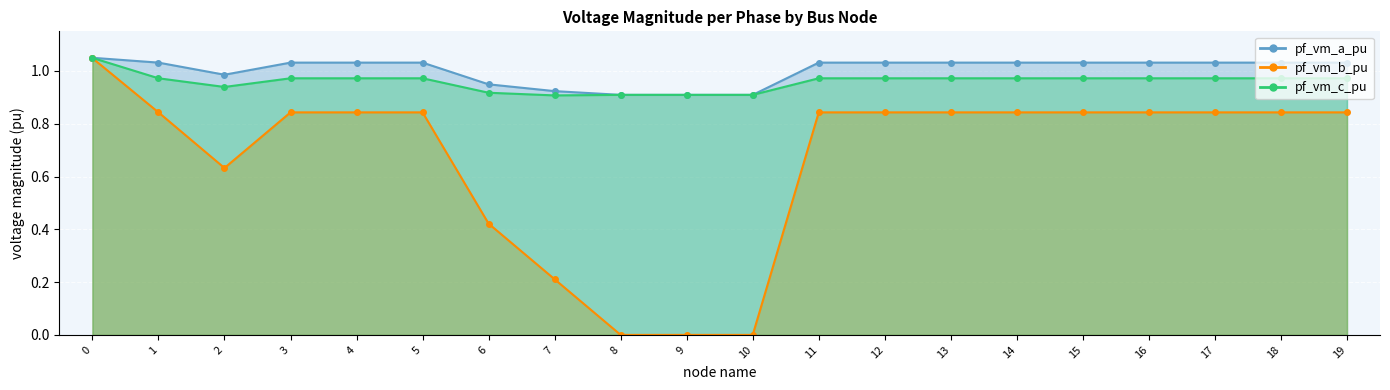

Reading left to right, transcribe all the data shown in this chart.

pf_vm_a_pu: 1.0	1.0	1.0	1.0	1.0	1.0	0.9	0.9	0.9	0.9	0.9	1.0	1.0	1.0	1.0	1.0	1.0	1.0	1.0	1.0
pf_vm_b_pu: 1.0	0.8	0.6	0.8	0.8	0.8	0.4	0.2	0.0	0.0	0.0	0.8	0.8	0.8	0.8	0.8	0.8	0.8	0.8	0.8
pf_vm_c_pu: 1.0	1.0	0.9	1.0	1.0	1.0	0.9	0.9	0.9	0.9	0.9	1.0	1.0	1.0	1.0	1.0	1.0	1.0	1.0	1.0